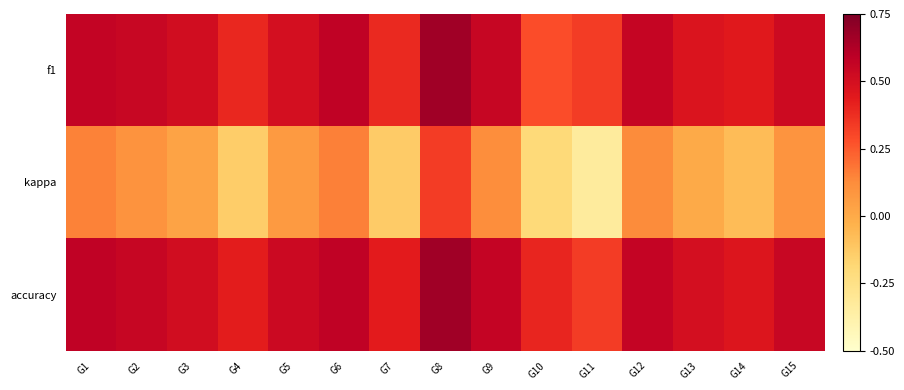

Reading right to left, what are all the values shown in this chart?

f1: G15=0.5	G14=0.4	G13=0.5	G12=0.6	G11=0.3	G10=0.3	G9=0.6	G8=0.7	G7=0.4	G6=0.6	G5=0.5	G4=0.4	G3=0.5	G2=0.5	G1=0.6
kappa: G15=0.1	G14=-0.1	G13=0.0	G12=0.1	G11=-0.3	G10=-0.2	G9=0.1	G8=0.3	G7=-0.1	G6=0.2	G5=0.1	G4=-0.1	G3=0.0	G2=0.1	G1=0.1
accuracy: G15=0.5	G14=0.5	G13=0.5	G12=0.6	G11=0.3	G10=0.4	G9=0.6	G8=0.7	G7=0.4	G6=0.6	G5=0.5	G4=0.4	G3=0.5	G2=0.6	G1=0.6